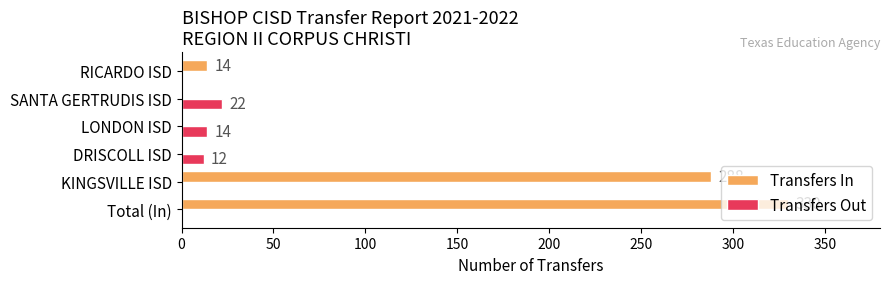

Which label corresponds to the largest value in the chart?

Total (In)